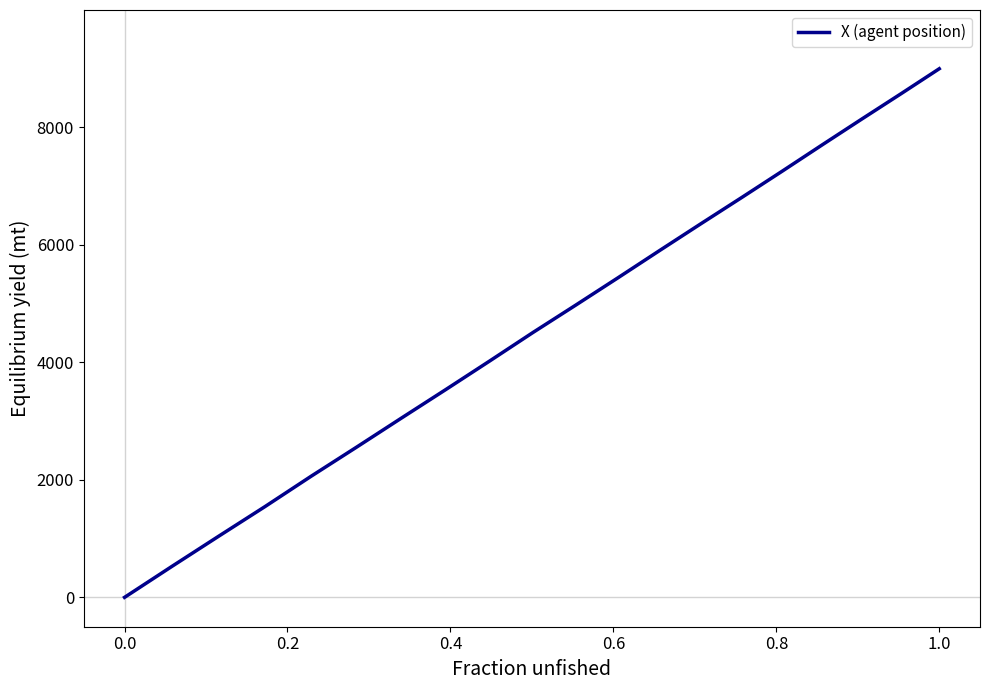

What is the difference between the maximum and minimum values?

9000.0